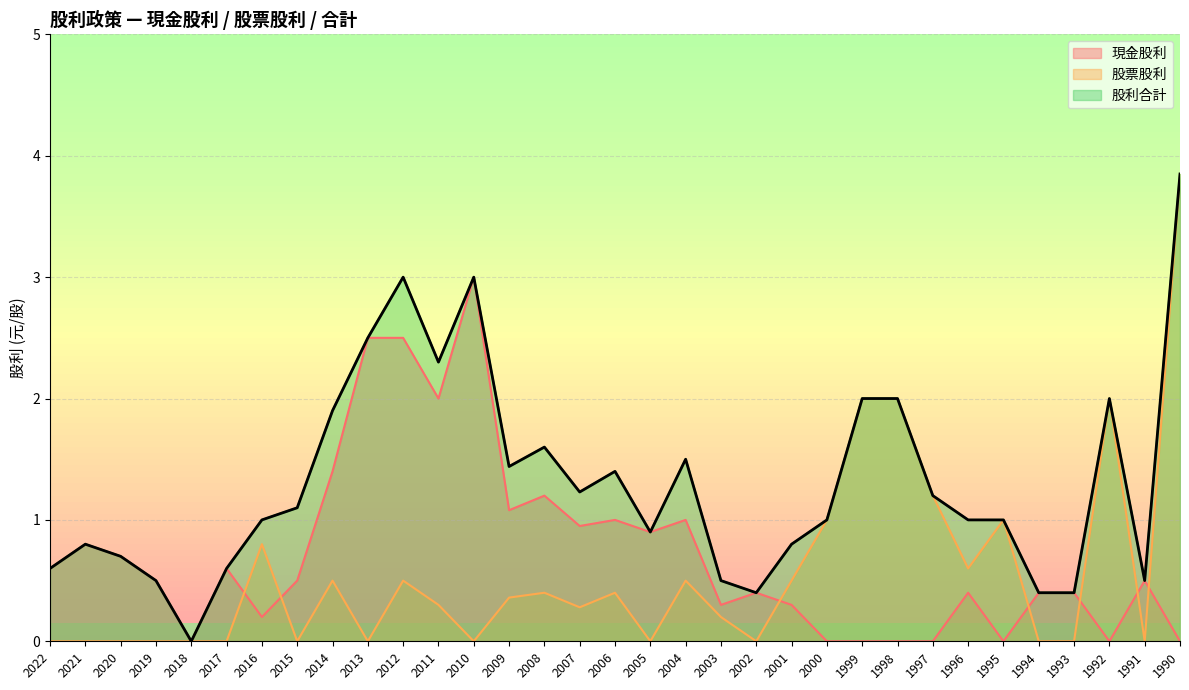

The 現金股利 series shows 1.4 at 2014. True or false?

True